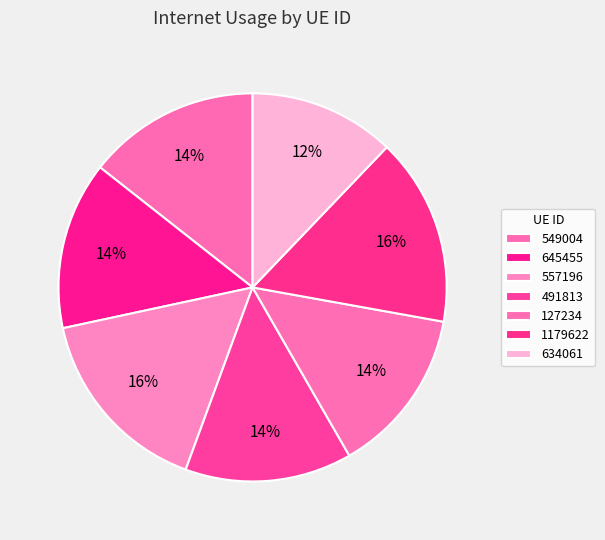

What is the largest slice in the pie chart?

557196